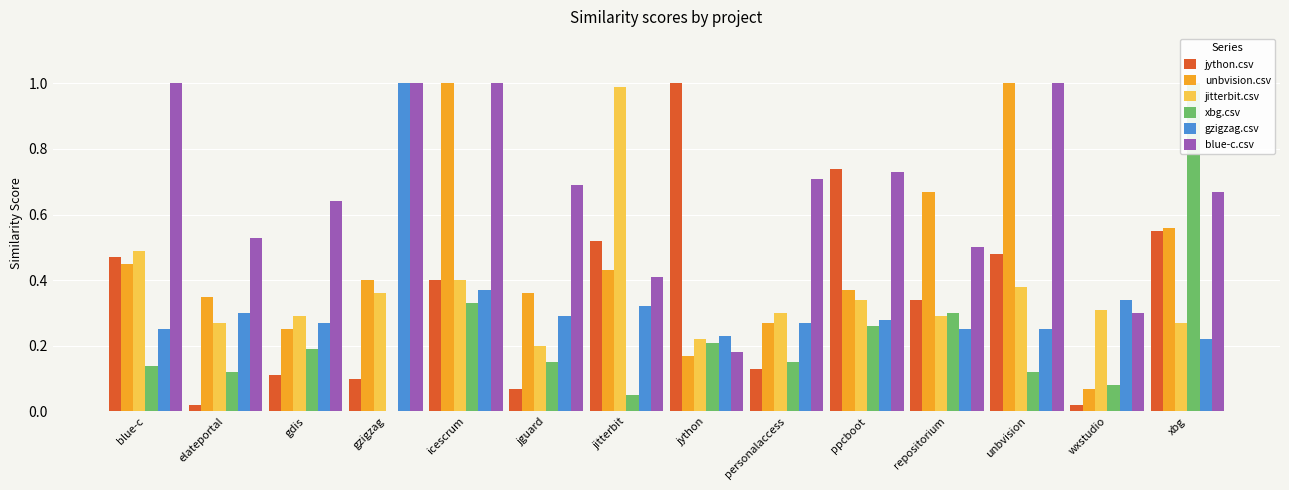

How many bars are there in each group?

6